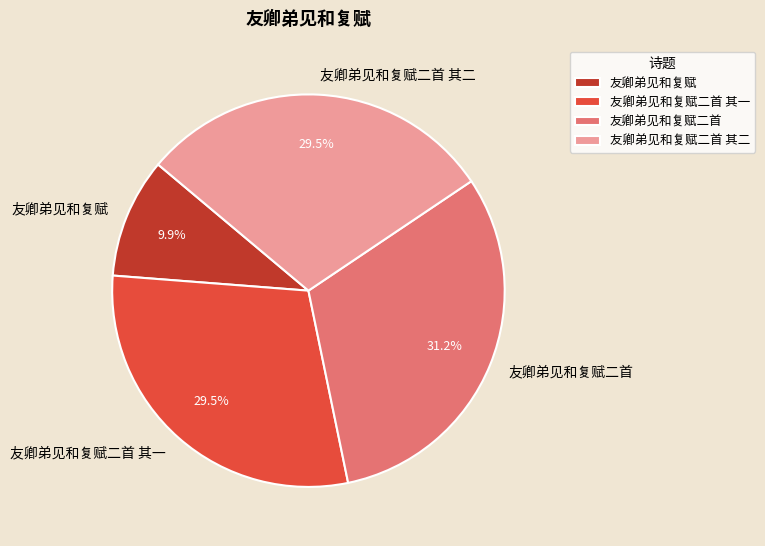

To the nearest percent, what percentage of the pie is 友卿弟见和复赋二首?

31%